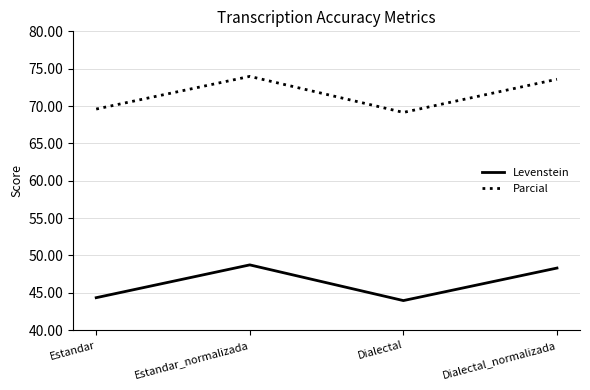

What is the difference between the second highest and second lowest values in the Parcial series?

4.0